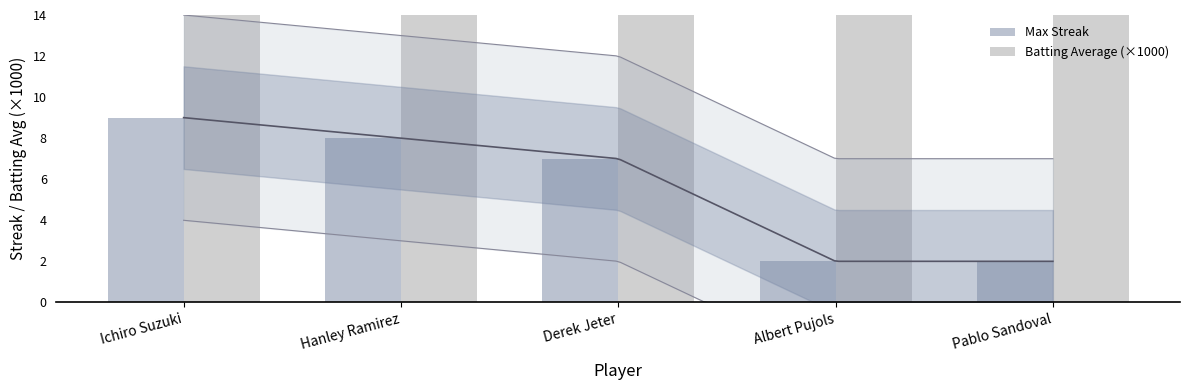

At which label does Max Streak first exceed 7?

Ichiro Suzuki